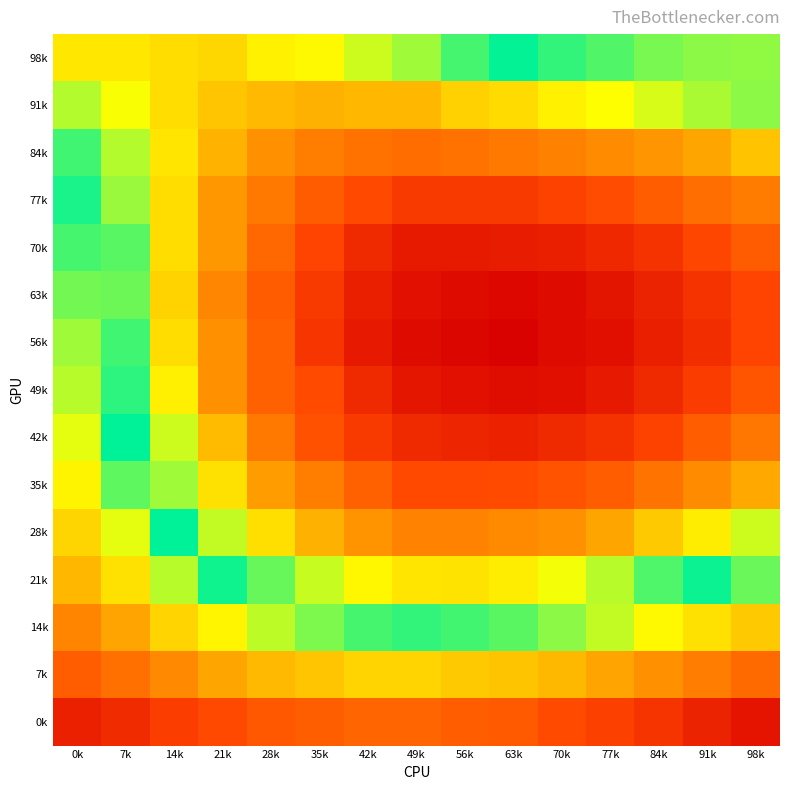

What is the greatest value displayed?

0.3